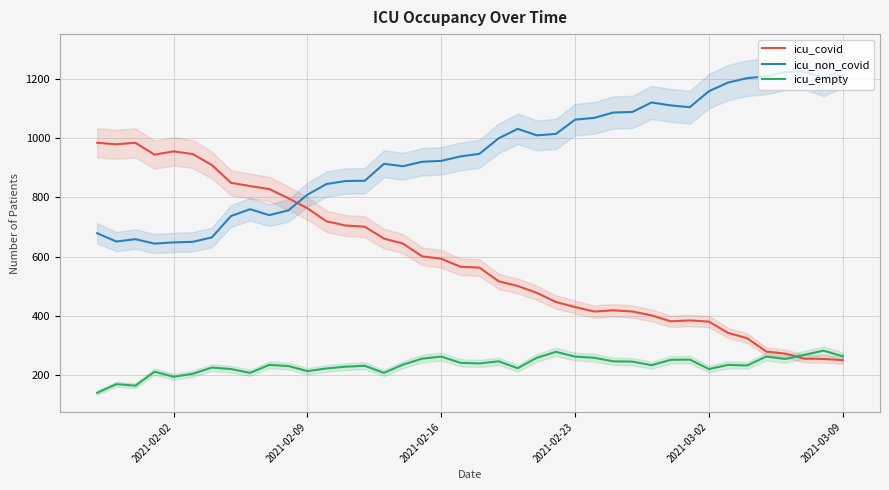

The icu_covid series shows 395 at 25. True or false?

False